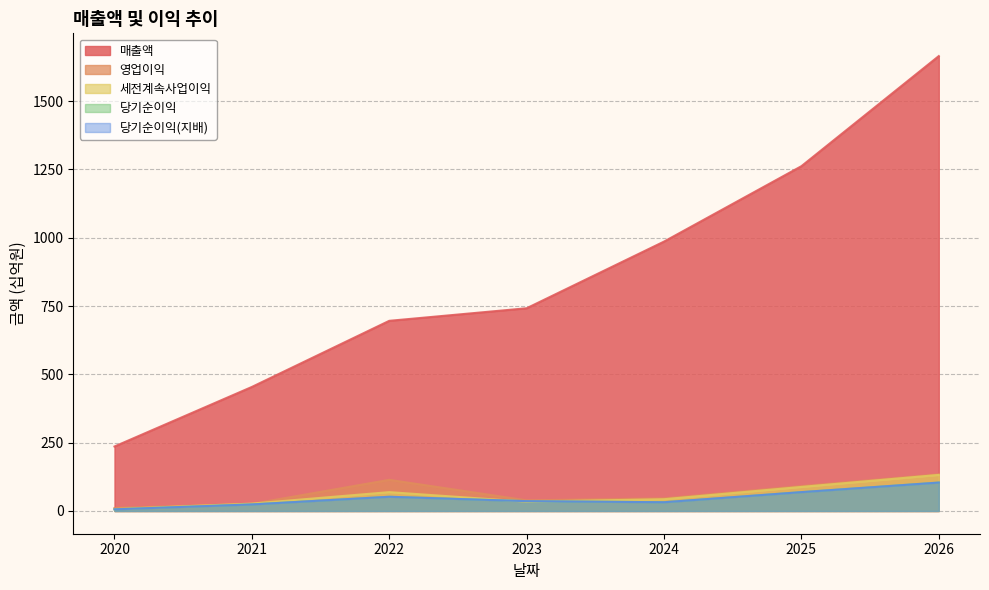

The value of 세전계속사업이익 at 2021 is 16. True or false?

False